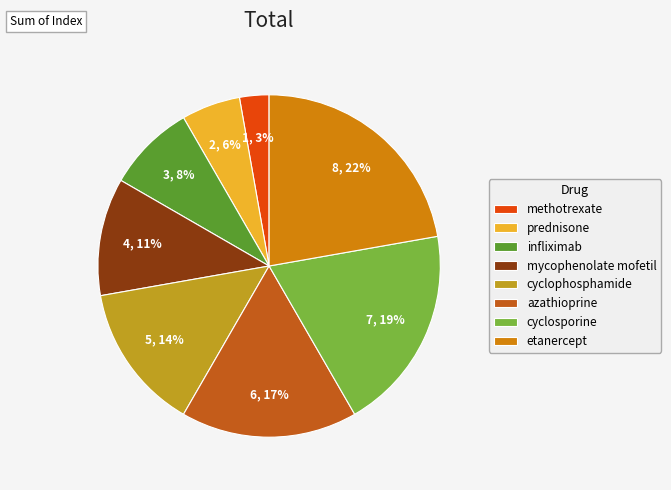

Does cyclophosphamide represent more than half of the total?

No